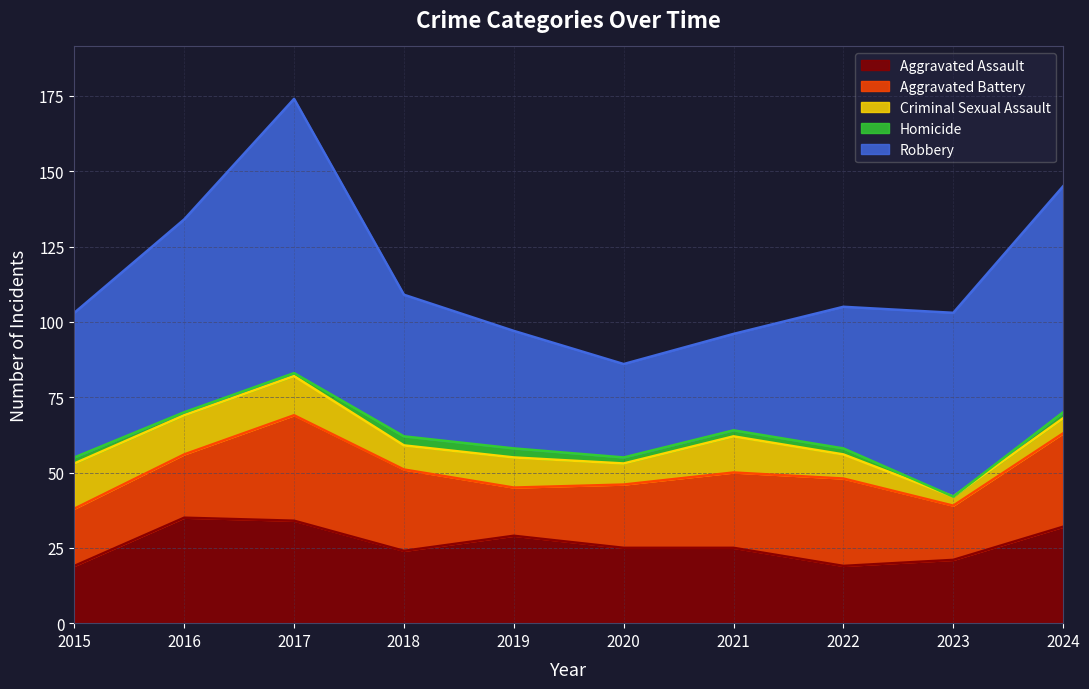

Reading right to left, what are all the values shown in this chart?

Aggravated Assault: 32	21	19	25	25	29	24	34	35	19
Aggravated Battery: 31	18	29	25	21	16	27	35	21	19
Criminal Sexual Assault: 5	3	8	12	7	10	8	13	13	15
Homicide: 2	0	2	2	2	3	3	1	1	2
Robbery: 75	61	47	32	31	39	47	91	64	48